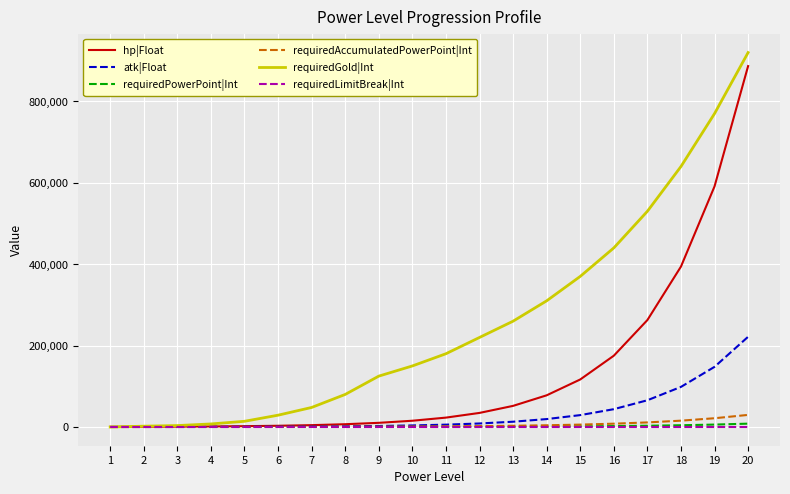

What is the difference between the second highest and second lowest values in the requiredPowerPoint|Int series?

5930